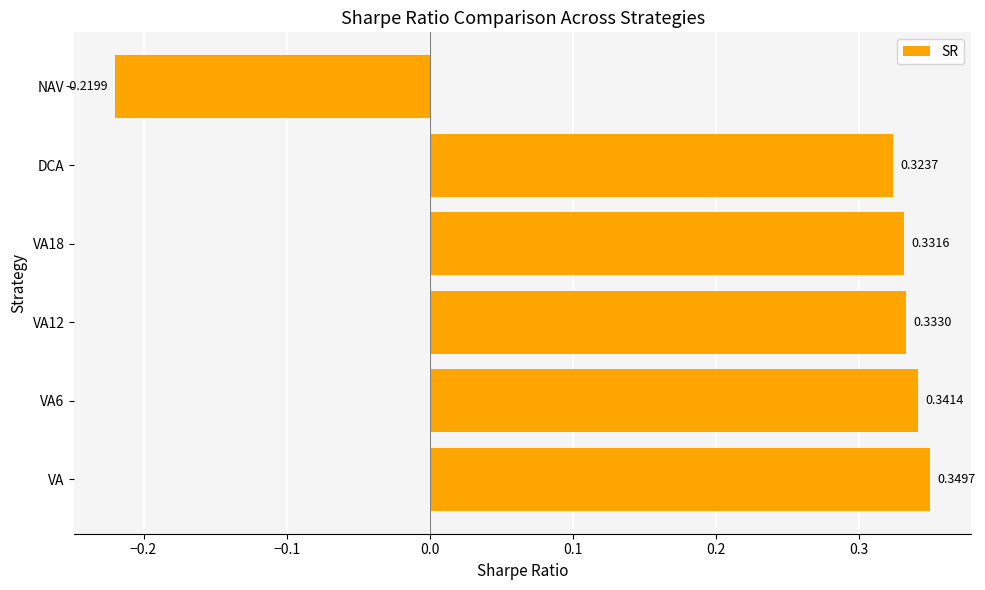

Between VA and NAV, which is larger?

VA